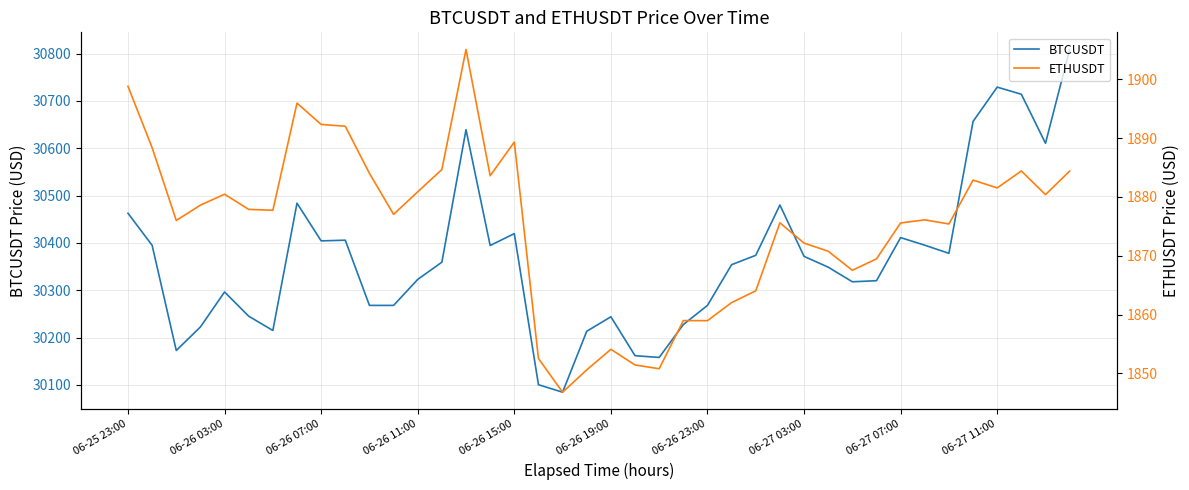

True or false: BTCUSDT has more than 1 interior local peaks.

True